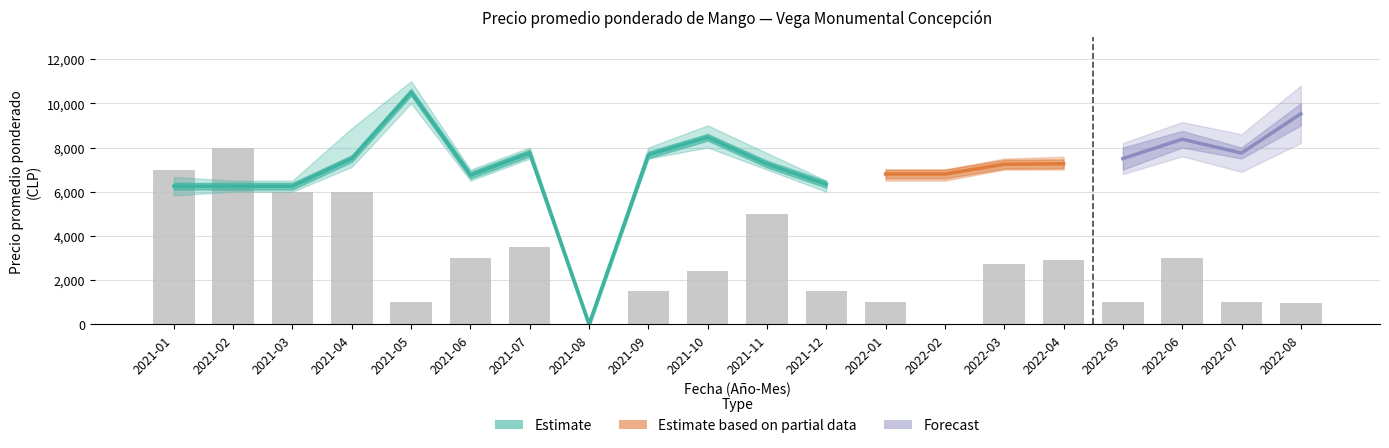

Reading right to left, list all the values displayed in this chart.

950	1000	3000	1000	2900	2750	0	1000	1500	5000	2400	1500	0	3500	3000	1000	6000	6000	8000	7000